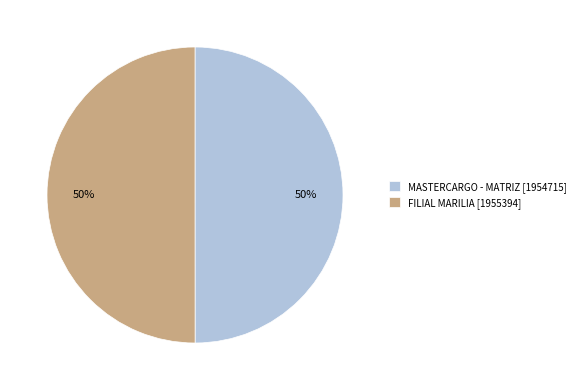

True or false: MASTERCARGO - MATRIZ accounts for 50% of the total.

True